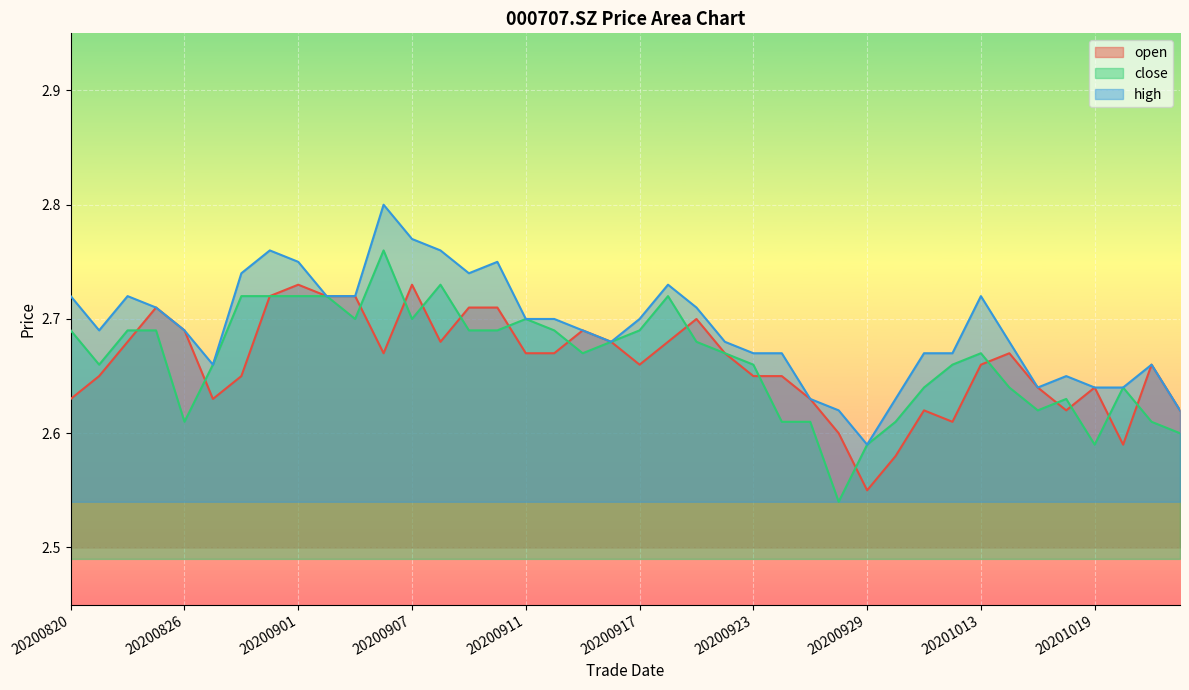

How many series are shown in this chart?

3